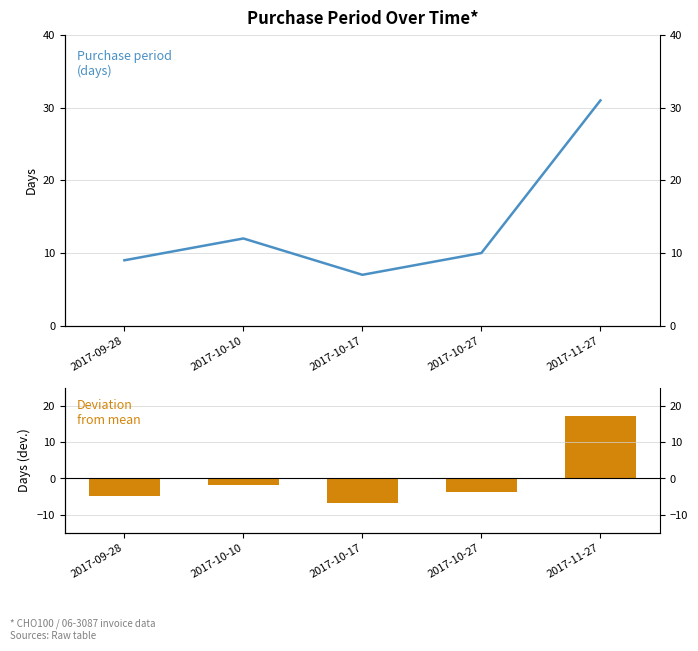

Reading left to right, extract all data points from this chart.

PurchasePeriod: 9.0	12.0	7.0	10.0	31.0
PurchasePeriod (deviation): -4.8	-1.8	-6.8	-3.8	17.2